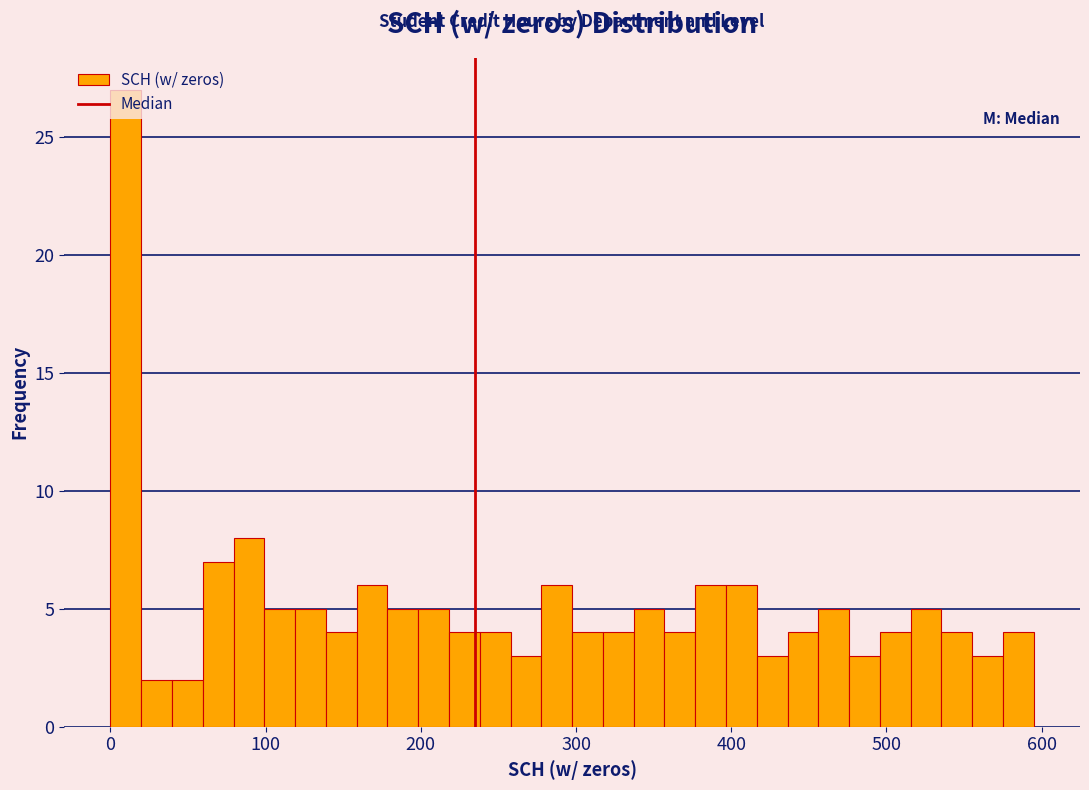

Read against the x-axis, roughly where is the centre of the tallest bar?

10